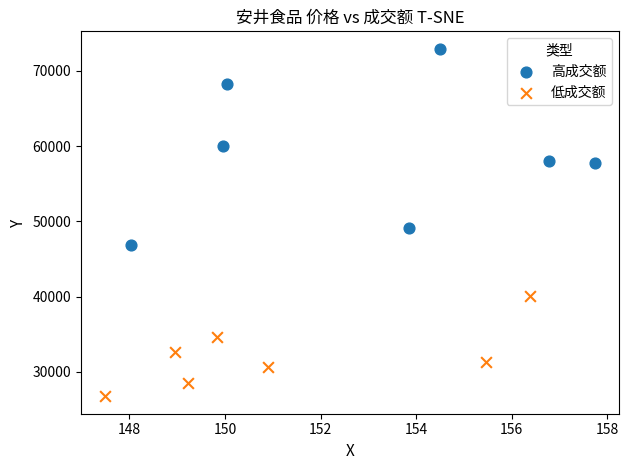

Which series reaches the minimum Y coordinate?

低成交额